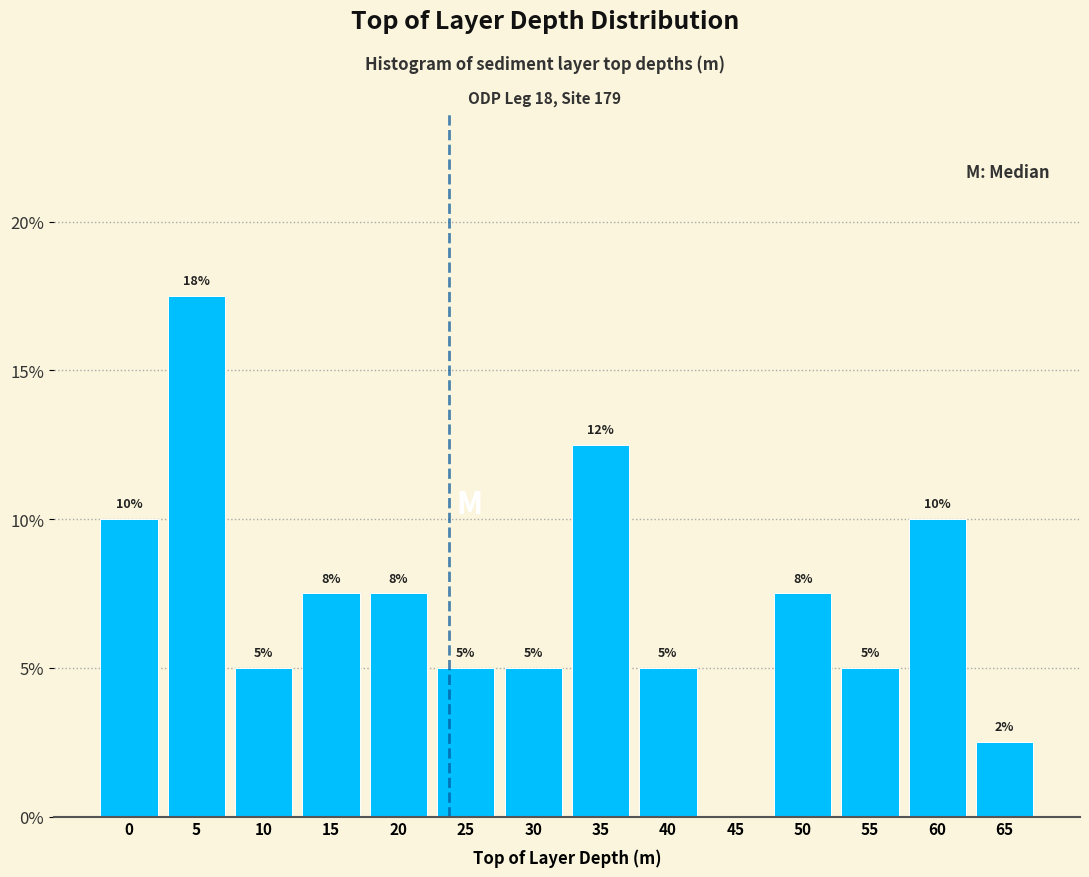

Which category has the highest value across all series?

5